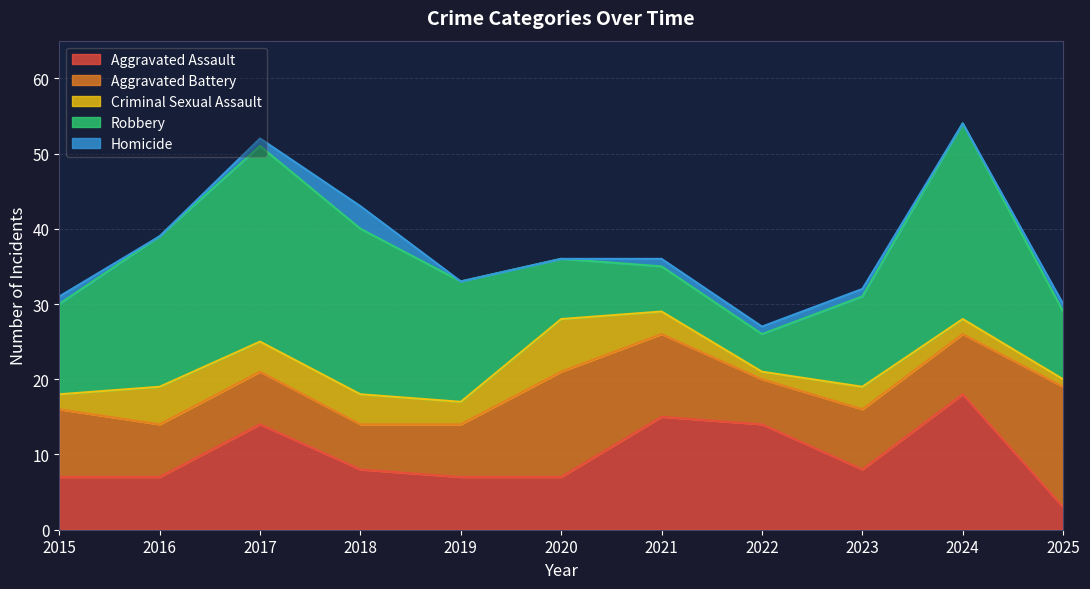

Does the chart display data point markers on the line(s)?

No